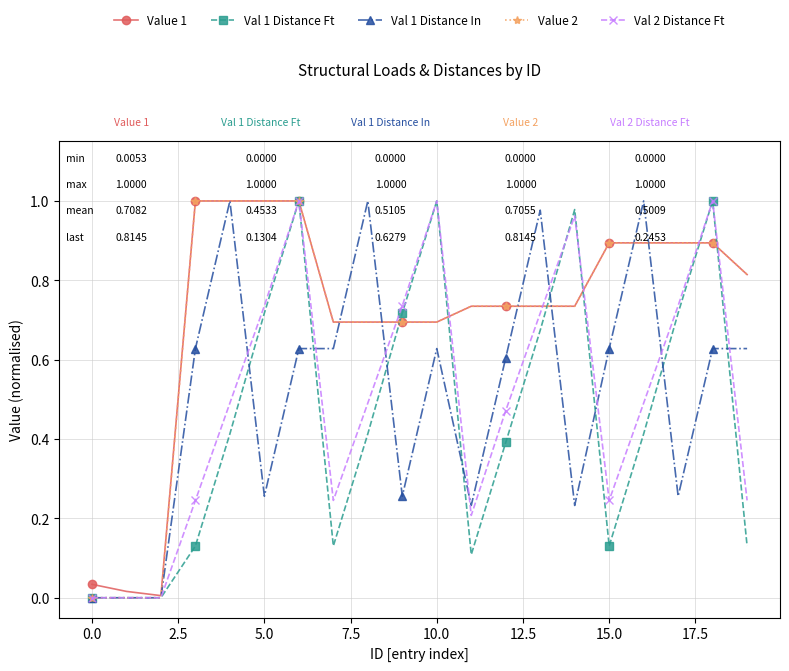

After their last crossing, which series has the higher values: Value 1 or Val 1 Distance In?

Value 1